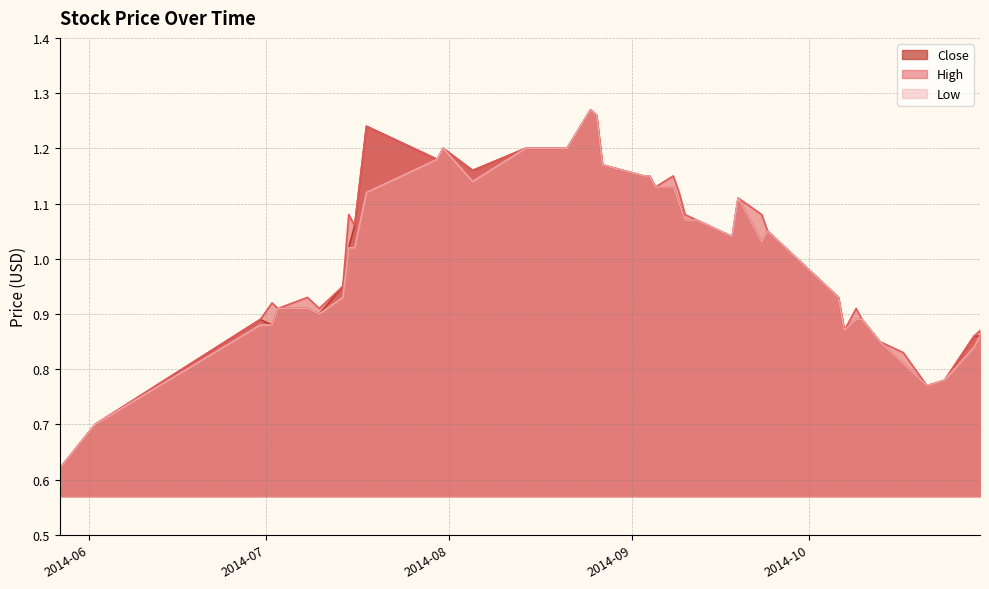

Reading left to right, extract all data points from this chart.

Close: 2014-05-27=0.6	2014-06-02=0.7	2014-06-30=0.9	2014-07-02=0.9	2014-07-03=0.9	2014-07-08=0.9	2014-07-10=0.9	2014-07-14=0.9	2014-07-15=1.0	2014-07-16=1.1	2014-07-18=1.2	2014-07-30=1.2	2014-07-31=1.2	2014-08-05=1.2	2014-08-14=1.2	2014-08-21=1.2	2014-08-25=1.3	2014-08-26=1.3	2014-08-27=1.2	2014-09-03=1.1	2014-09-04=1.1	2014-09-05=1.1	2014-09-08=1.1	2014-09-09=1.1	2014-09-10=1.1	2014-09-12=1.1	2014-09-18=1.0	2014-09-19=1.1	2014-09-23=1.0	2014-09-24=1.1	2014-10-06=0.9	2014-10-07=0.9	2014-10-09=0.9	2014-10-10=0.9	2014-10-13=0.8	2014-10-17=0.8	2014-10-21=0.8	2014-10-24=0.8	2014-10-29=0.9	2014-10-30=0.9
High: 2014-05-27=0.6	2014-06-02=0.7	2014-06-30=0.9	2014-07-02=0.9	2014-07-03=0.9	2014-07-08=0.9	2014-07-10=0.9	2014-07-14=0.9	2014-07-15=1.1	2014-07-16=1.1	2014-07-18=1.2	2014-07-30=1.2	2014-07-31=1.2	2014-08-05=1.2	2014-08-14=1.2	2014-08-21=1.2	2014-08-25=1.3	2014-08-26=1.3	2014-08-27=1.2	2014-09-03=1.1	2014-09-04=1.1	2014-09-05=1.1	2014-09-08=1.1	2014-09-09=1.1	2014-09-10=1.1	2014-09-12=1.1	2014-09-18=1.0	2014-09-19=1.1	2014-09-23=1.1	2014-09-24=1.1	2014-10-06=0.9	2014-10-07=0.9	2014-10-09=0.9	2014-10-10=0.9	2014-10-13=0.8	2014-10-17=0.8	2014-10-21=0.8	2014-10-24=0.8	2014-10-29=0.9	2014-10-30=0.9
Low: 2014-05-27=0.6	2014-06-02=0.7	2014-06-30=0.9	2014-07-02=0.9	2014-07-03=0.9	2014-07-08=0.9	2014-07-10=0.9	2014-07-14=0.9	2014-07-15=1.0	2014-07-16=1.0	2014-07-18=1.1	2014-07-30=1.2	2014-07-31=1.2	2014-08-05=1.1	2014-08-14=1.2	2014-08-21=1.2	2014-08-25=1.3	2014-08-26=1.3	2014-08-27=1.2	2014-09-03=1.1	2014-09-04=1.1	2014-09-05=1.1	2014-09-08=1.1	2014-09-09=1.1	2014-09-10=1.1	2014-09-12=1.1	2014-09-18=1.0	2014-09-19=1.1	2014-09-23=1.0	2014-09-24=1.1	2014-10-06=0.9	2014-10-07=0.9	2014-10-09=0.9	2014-10-10=0.9	2014-10-13=0.8	2014-10-17=0.8	2014-10-21=0.8	2014-10-24=0.8	2014-10-29=0.8	2014-10-30=0.9